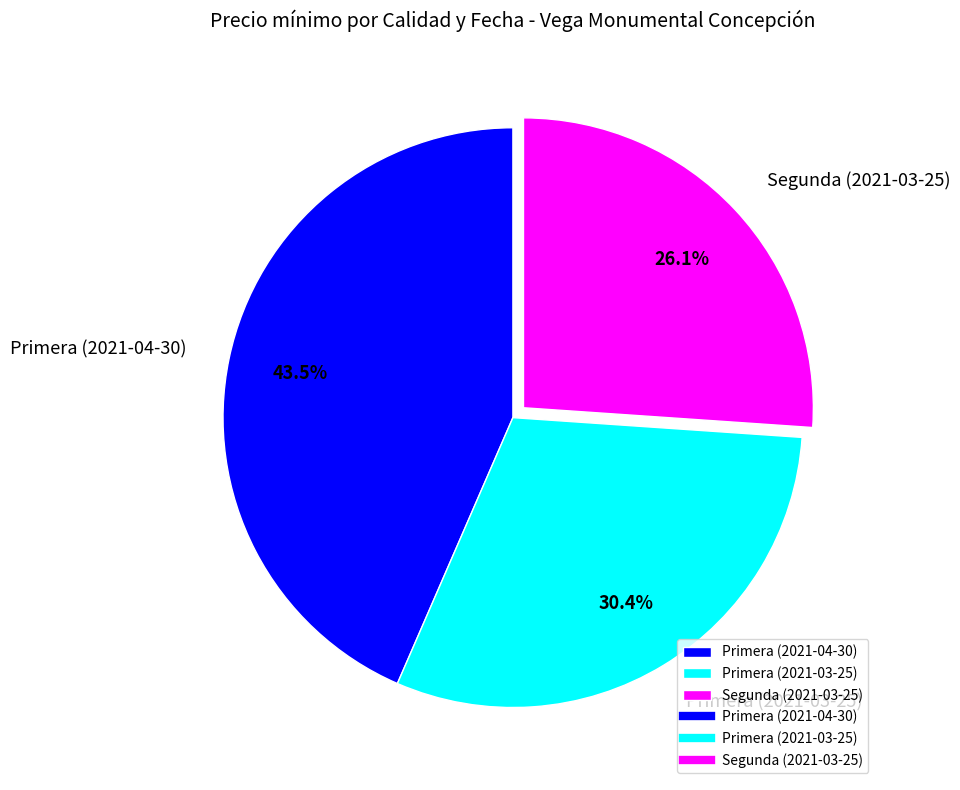

Which category has the smallest portion of the pie?

Segunda (2021-03-25)